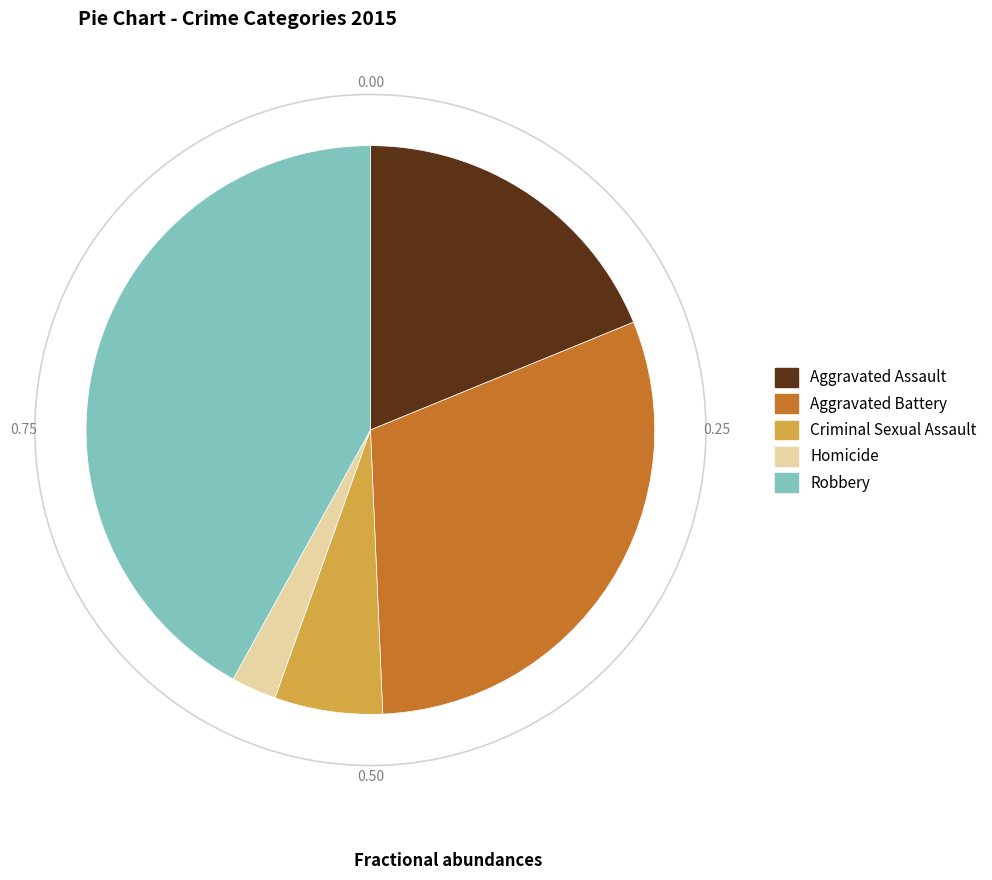

What is the largest slice in the pie chart?

Robbery